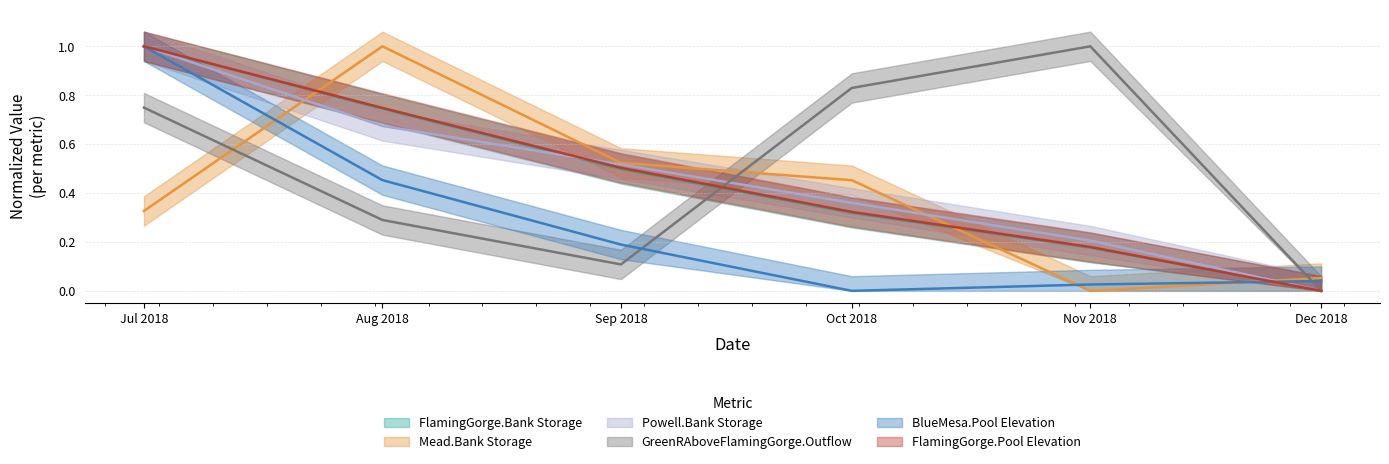

What is the difference between the second highest and second lowest values in the BlueMesa.Pool Elevation series?

0.4